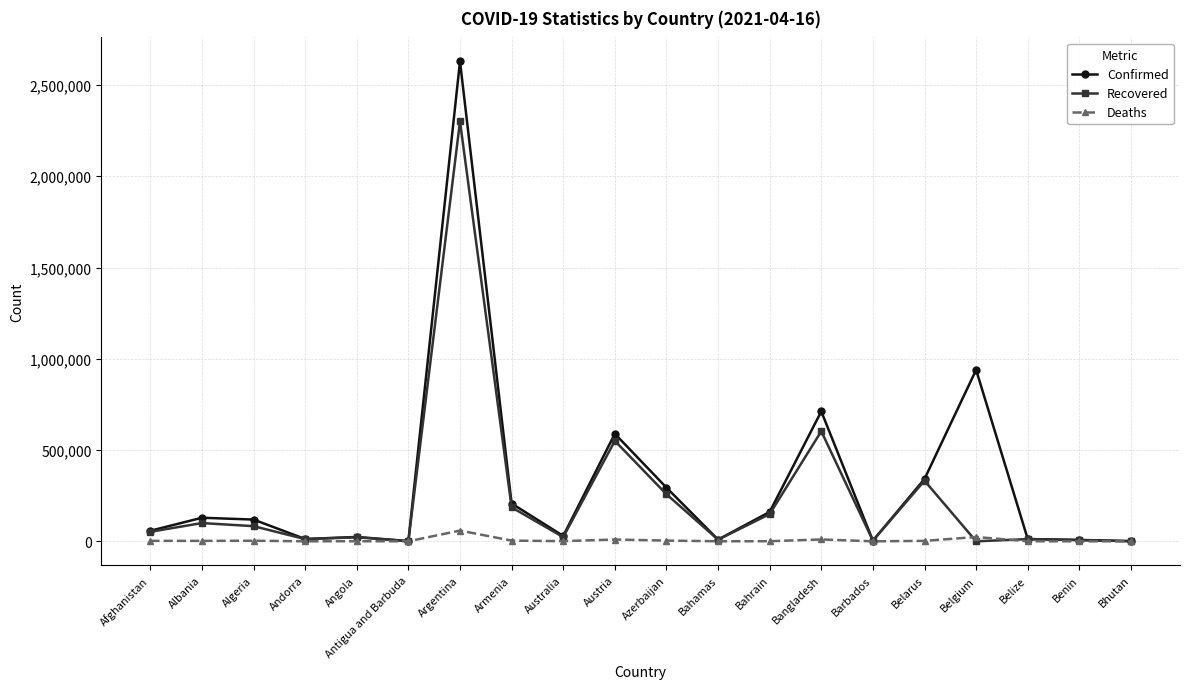

Is the value of Deaths at Austria greater than the value of Recovered at Azerbaijan?

No